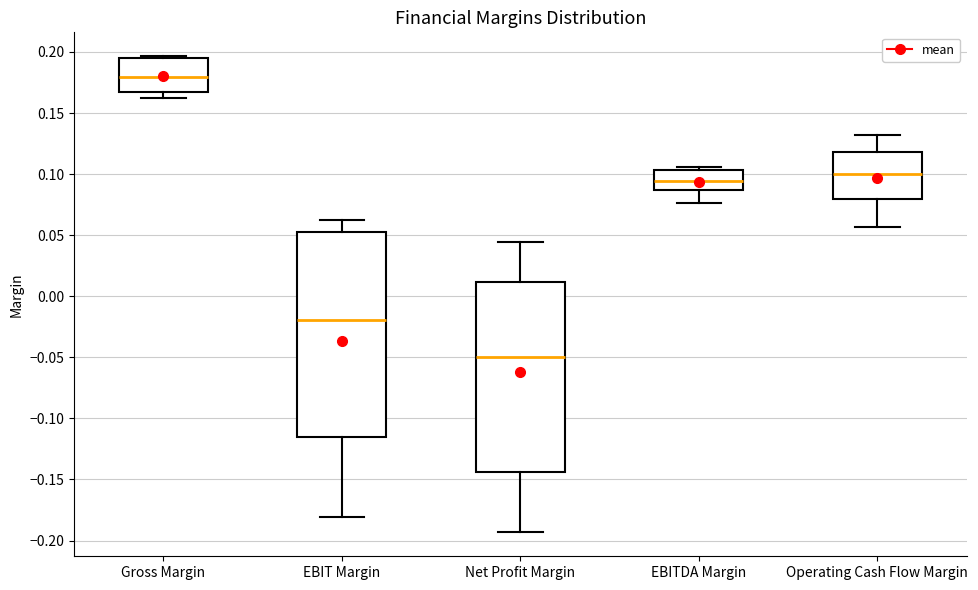

Comparing the boxes themselves (not the whiskers), which one is the tallest?

EBIT Margin